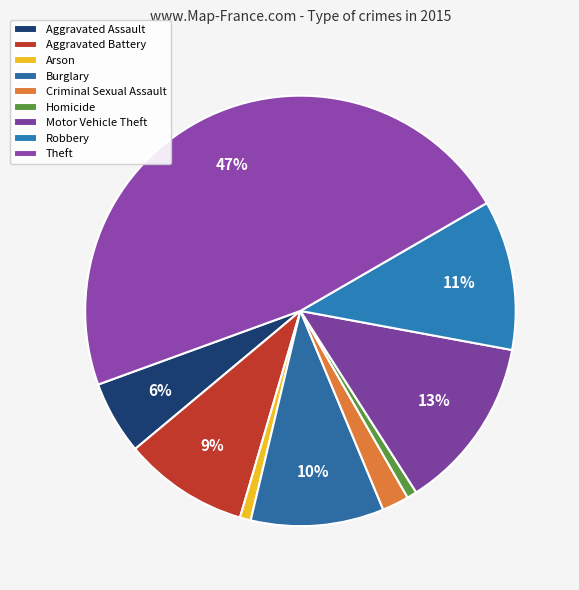

How much of the chart is everything except Robbery?

88.7%